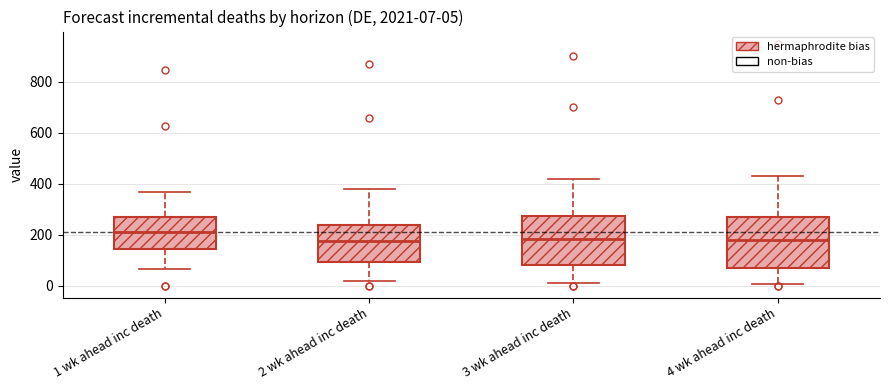

Which box has the highest median line?

1 wk ahead inc death